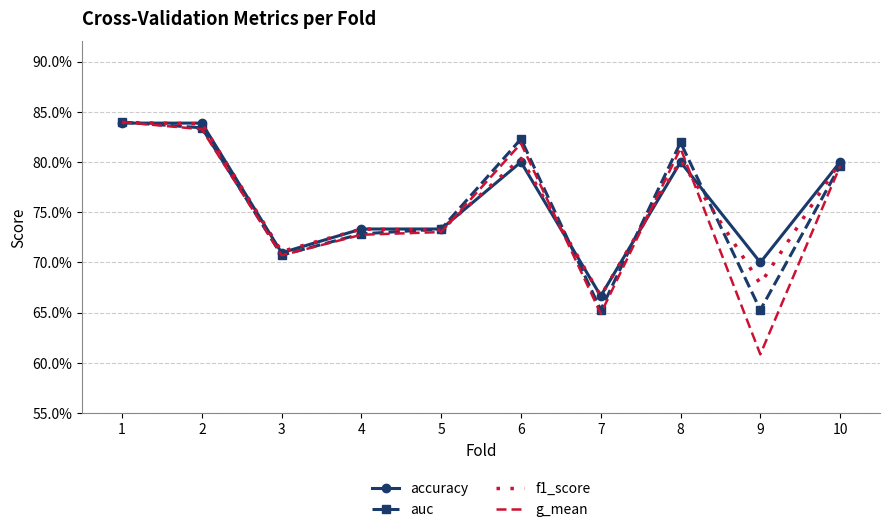

True or false: auc and g_mean cross at least once.

False